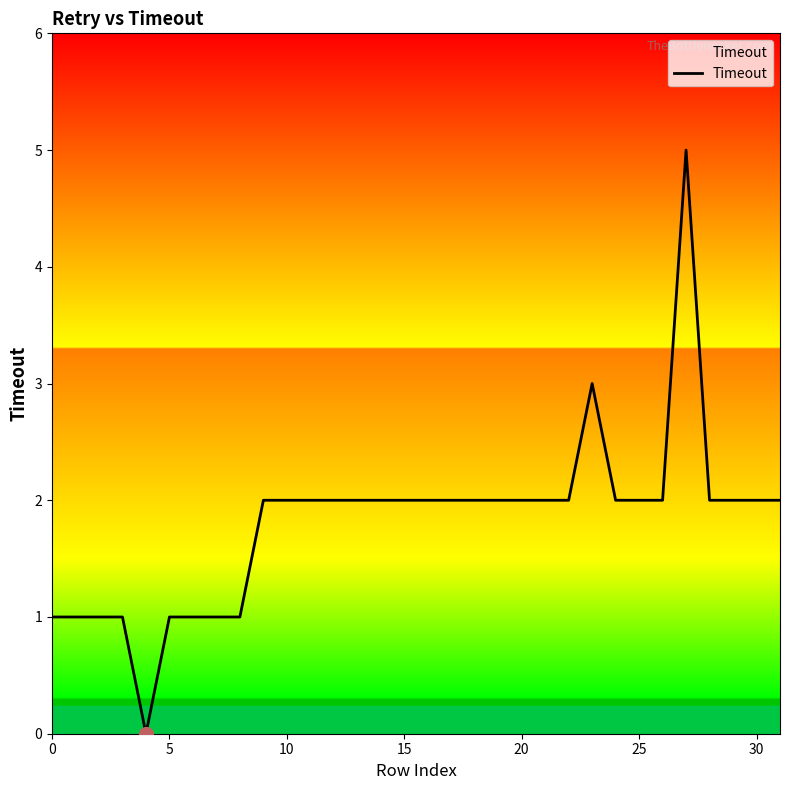

What is the difference between the maximum and minimum values?

5